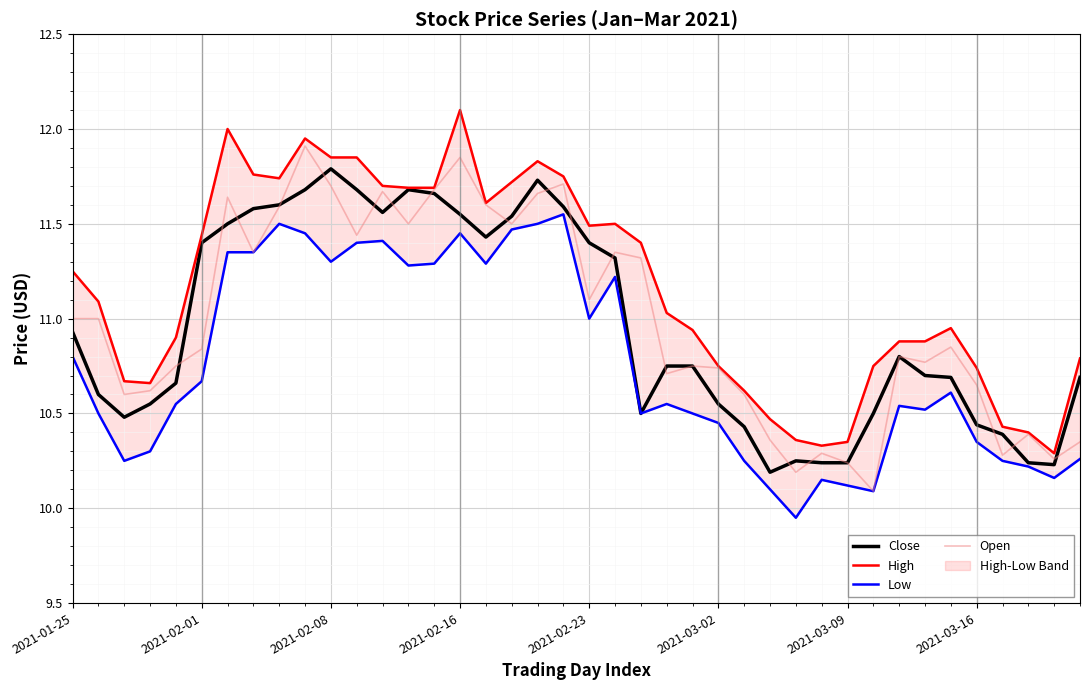

What is the difference between the maximum and second lowest values in the Close series?

1.6